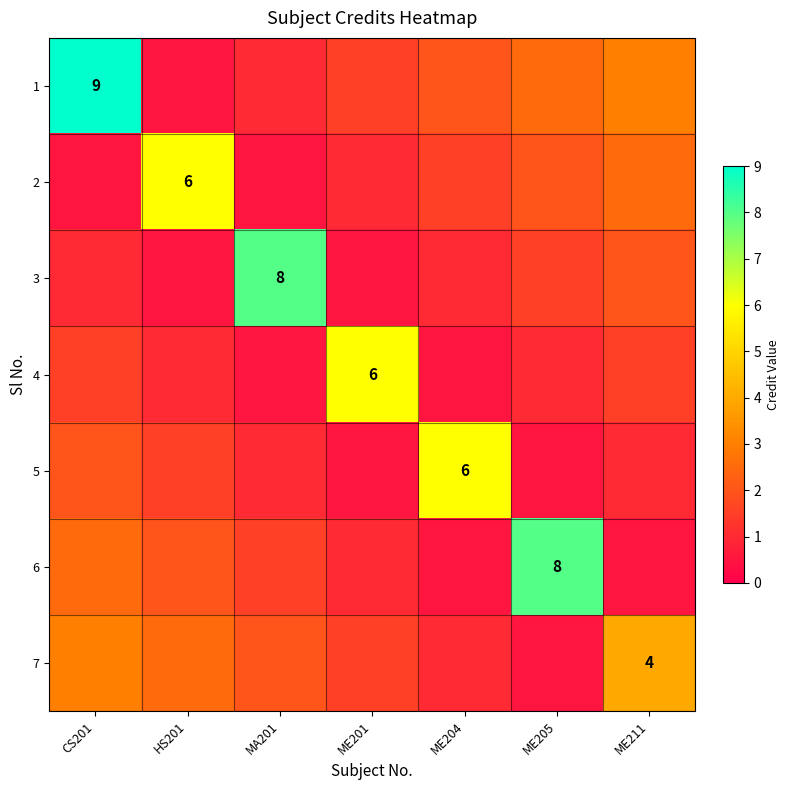

Where does the 5 series first go above 1?

CS201